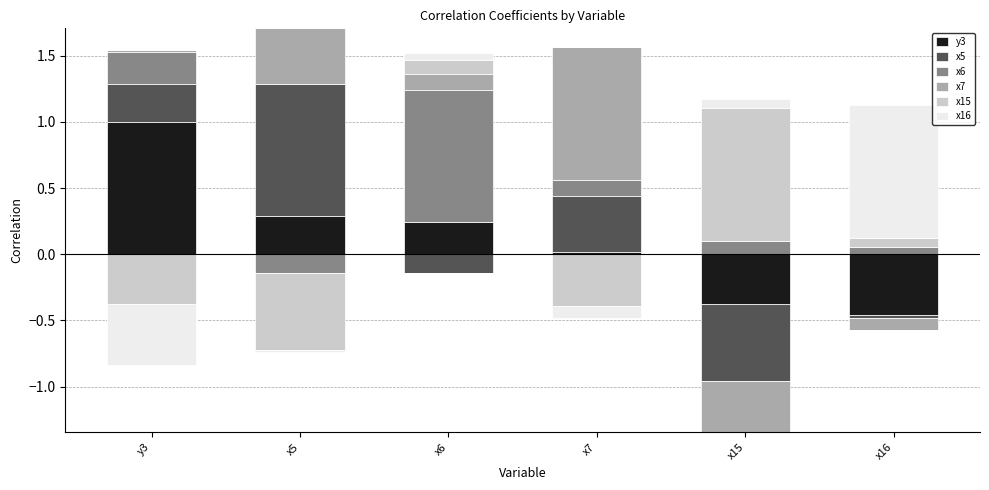

Is the value of x15 at x15 greater than the value of x16 at x6?

Yes